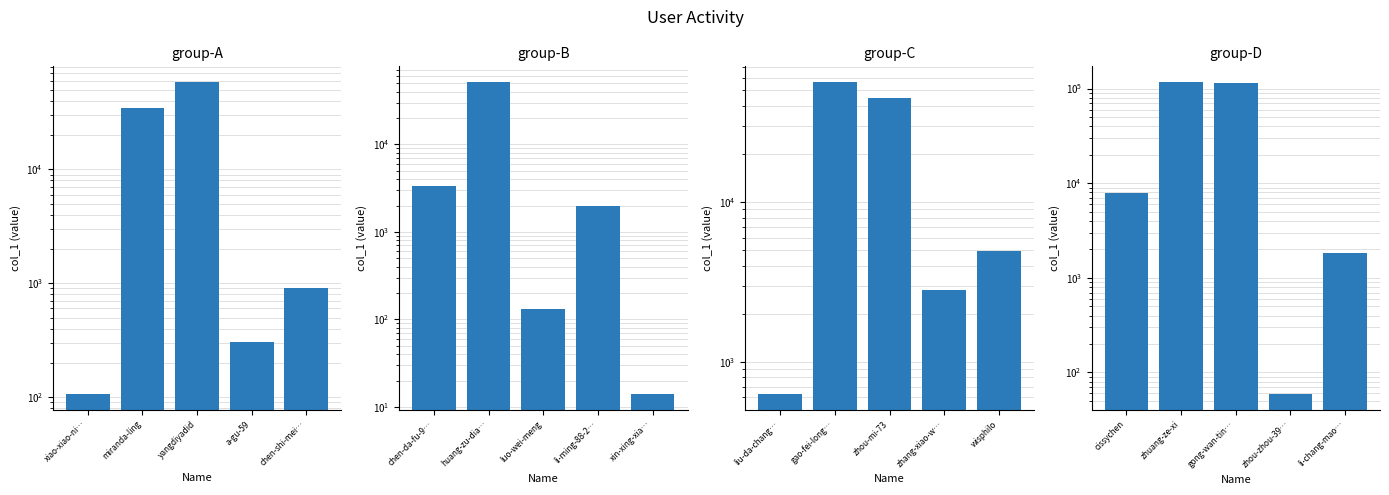

What is the value of the 3rd bar from the left?

114305